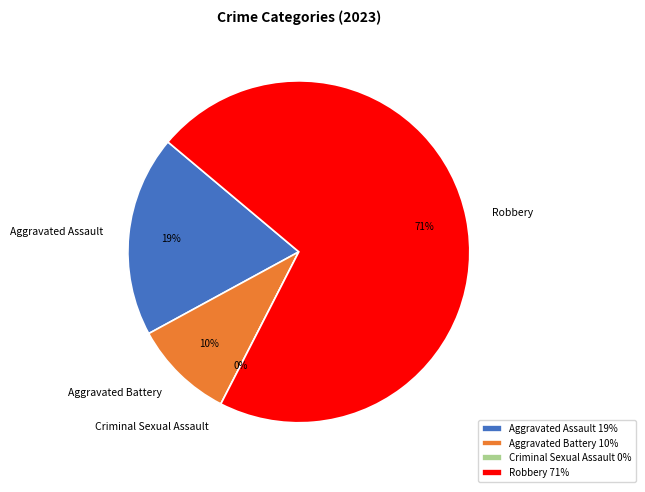

What is the total percentage of Robbery and Aggravated Assault?

90.5%